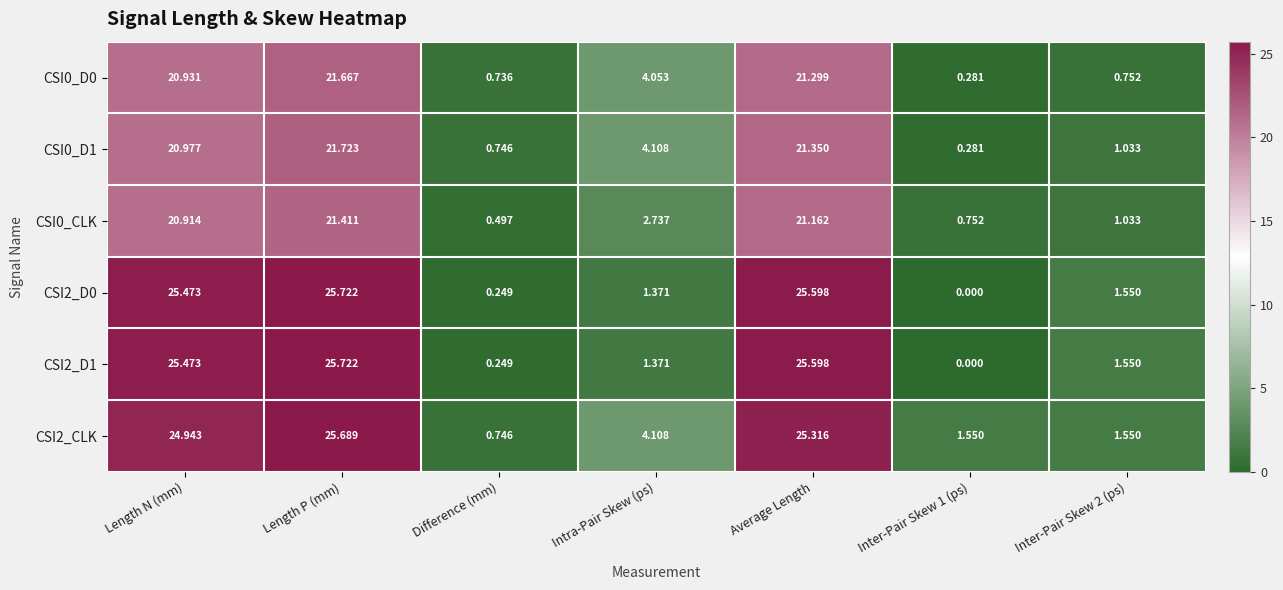

What is the total value across all series at Average Length?

140.3